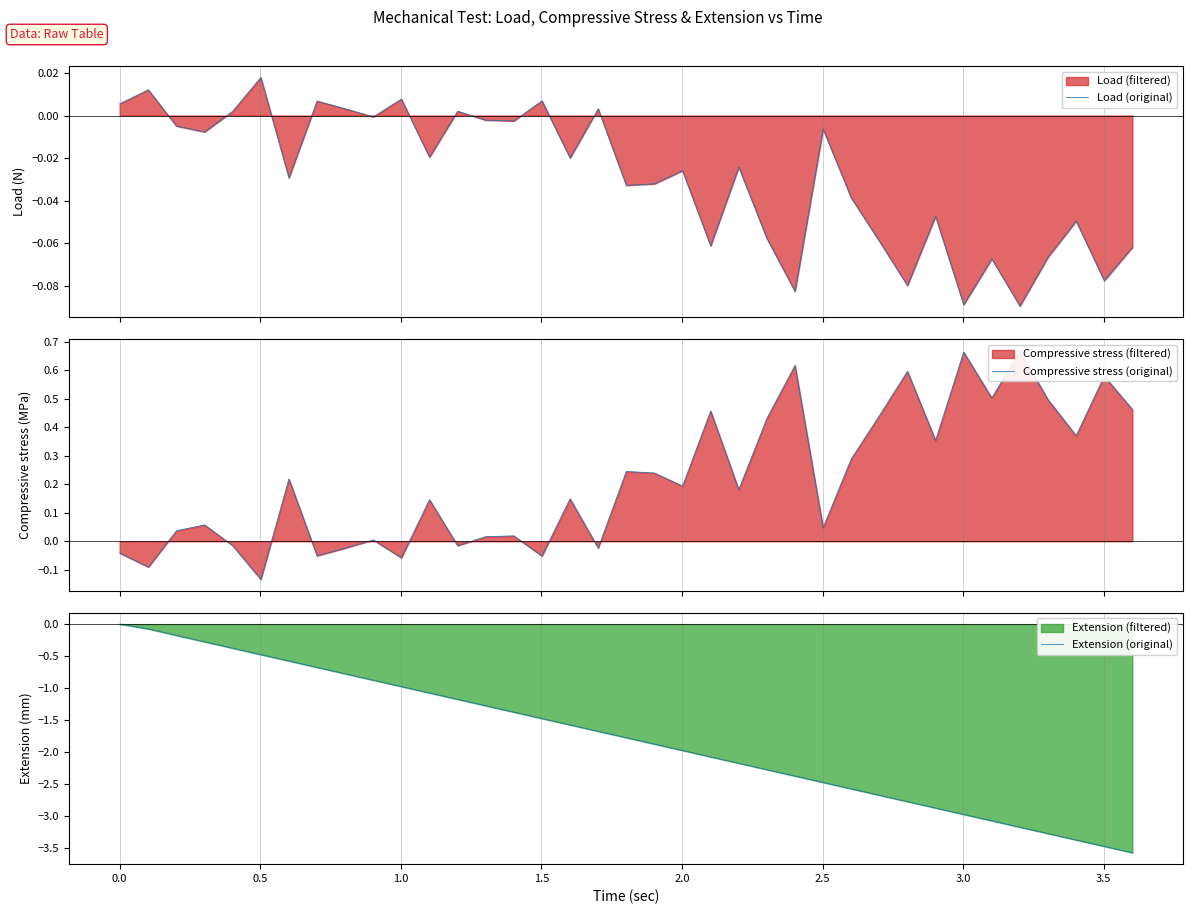

What is the average value of the Extension (original) series?

-1.7